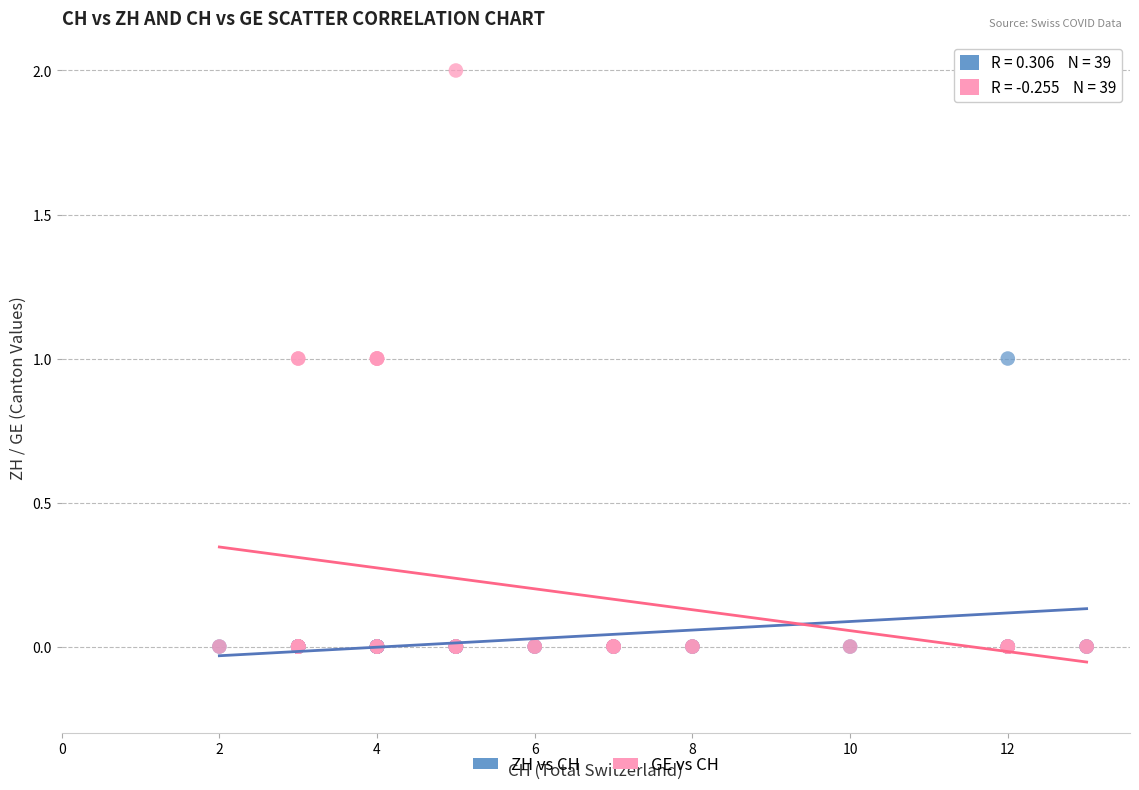

Which series reaches the maximum Y coordinate?

GE vs CH